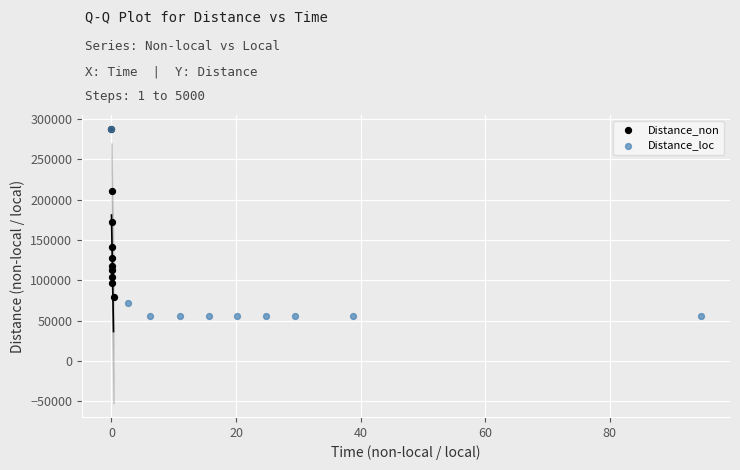

Which series reaches the minimum Y coordinate?

Distance_loc